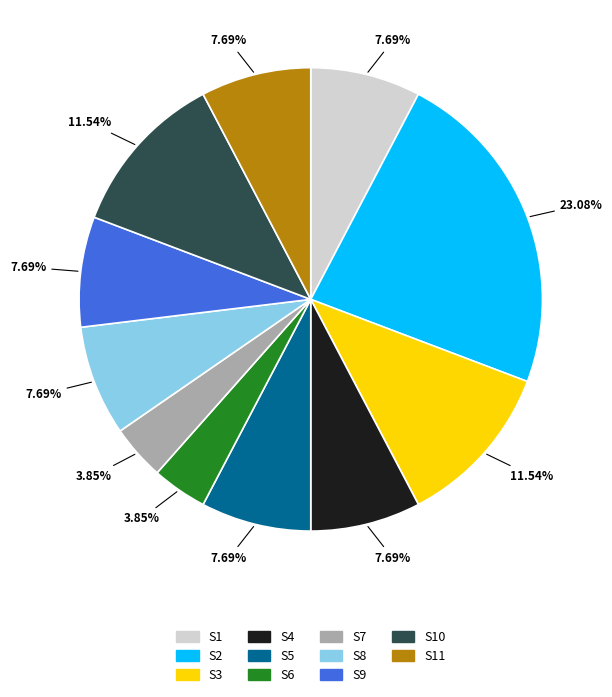

Count the number of slices in the pie.

11